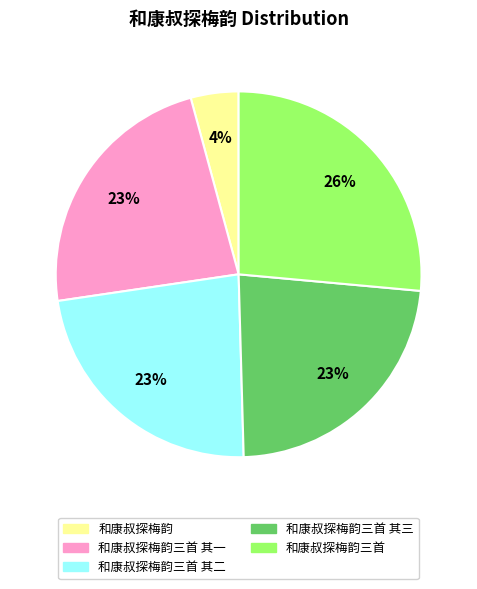

Does 和康叔探梅韵三首 其二 account for over 50% of the chart?

No